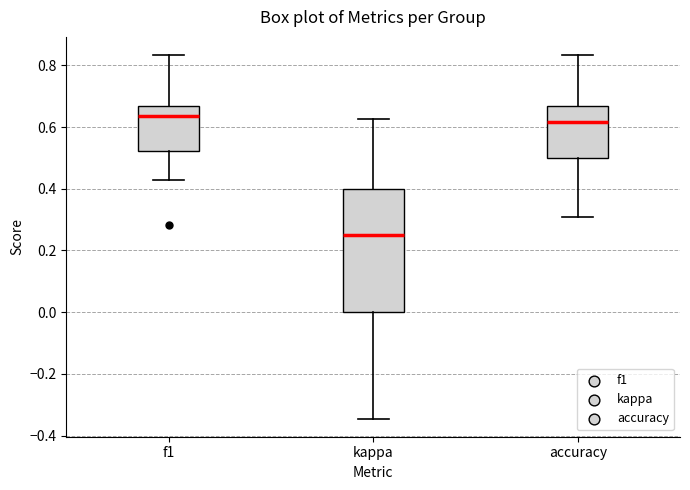

Where does the median line of the box for f1 sit on the y-axis? The values are not printed on the chart, so give them approximately, as read against the axis.

0.64